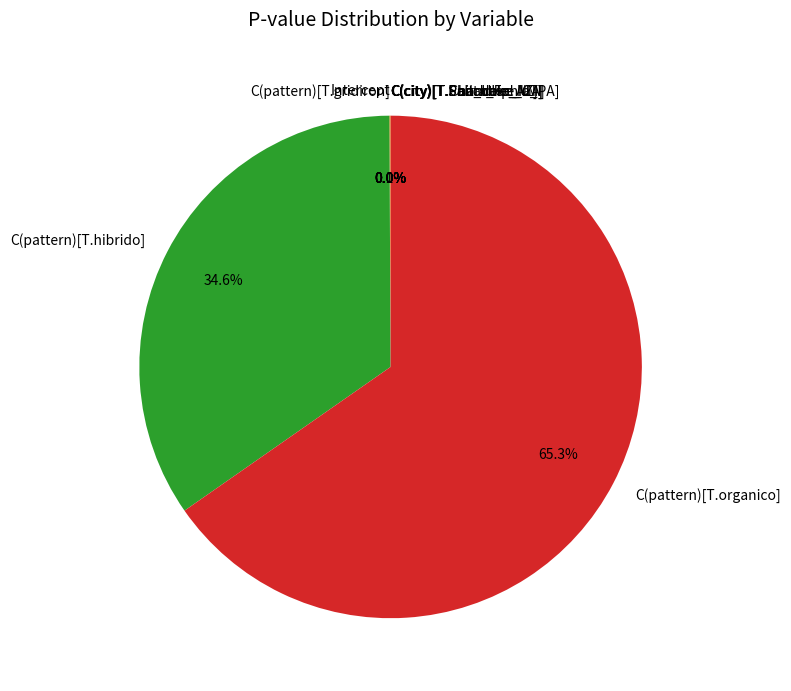

The C(city)[T.Peachtree_GA] slice represents 8% of the pie. True or false?

False